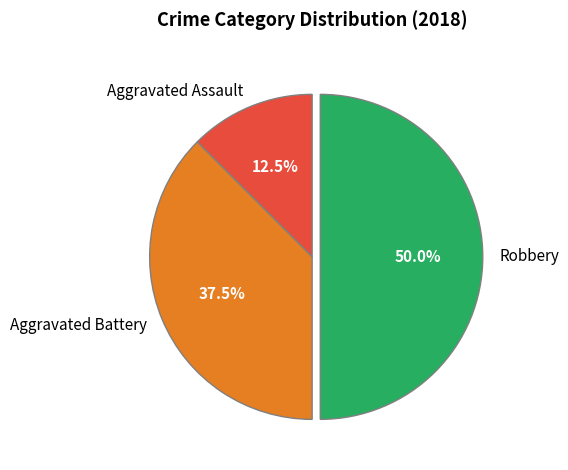

How many segments does this pie chart have?

3